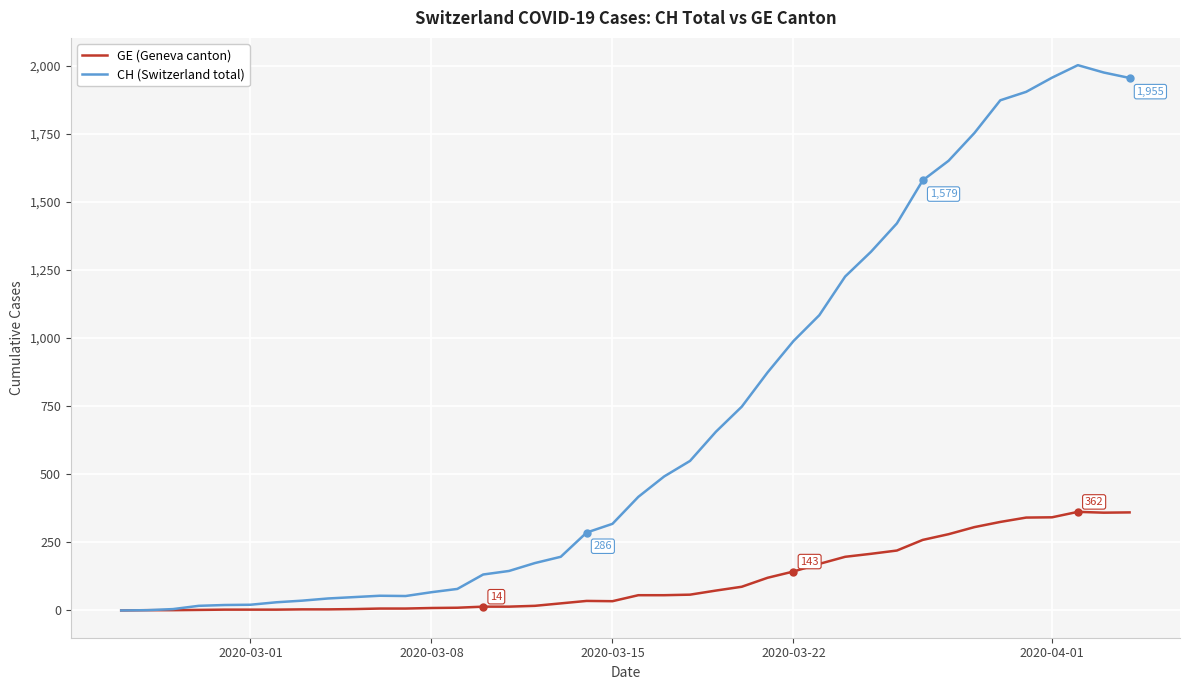

What is the highest value of the CH (Switzerland total) series?

2002